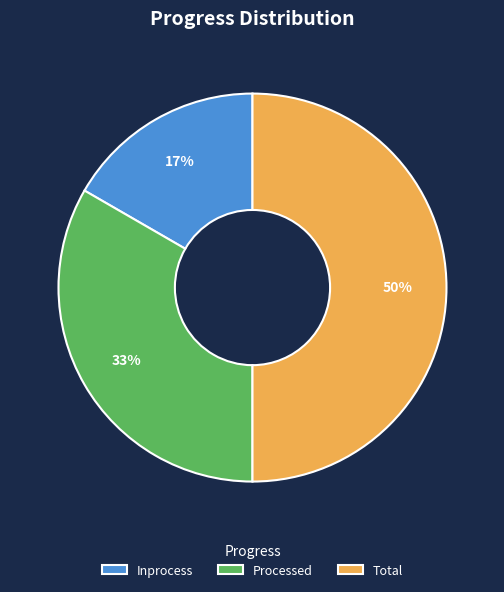

Which slice is the smallest?

Inprocess